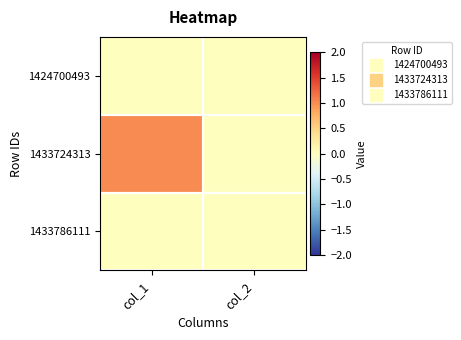

Reading left to right, extract all data points from this chart.

1424700493: col_1=0	col_2=0
1433724313: col_1=1	col_2=0
1433786111: col_1=0	col_2=0